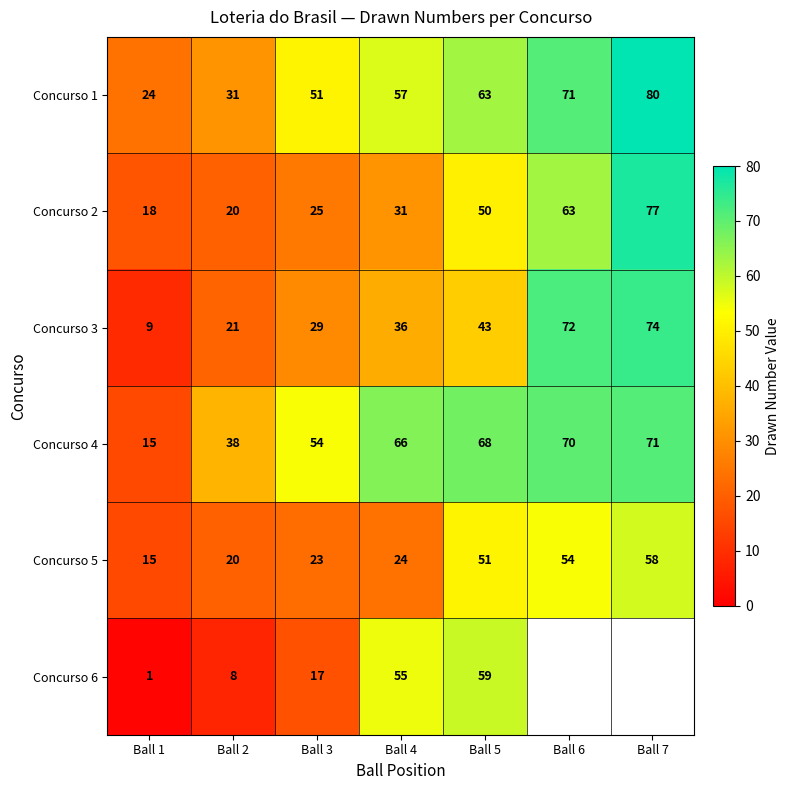

The Concurso 4 series shows 16 at Ball 6. True or false?

False